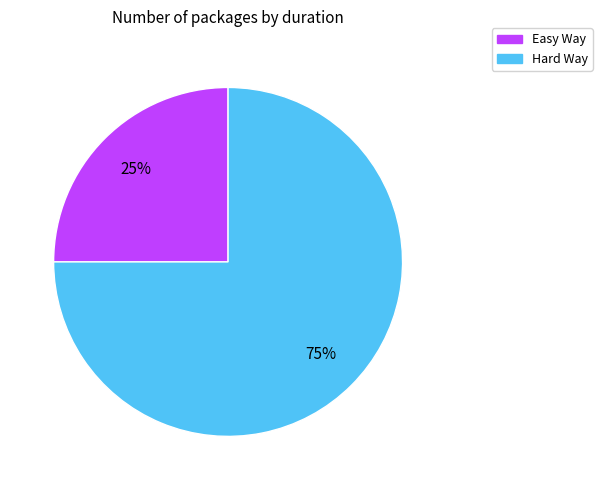

The Hard Way slice represents 61% of the pie. True or false?

False